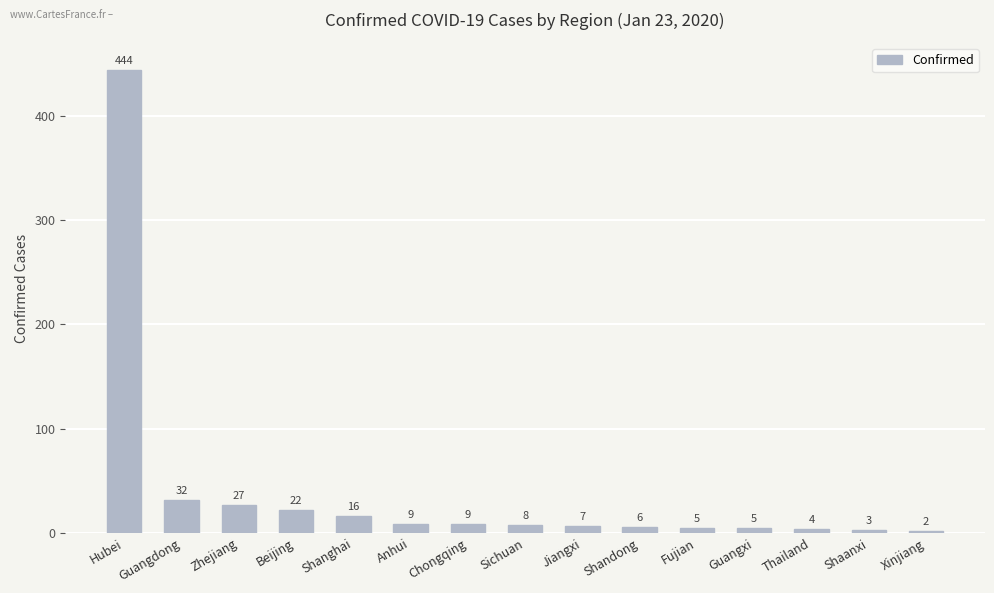

What is the average value?

40